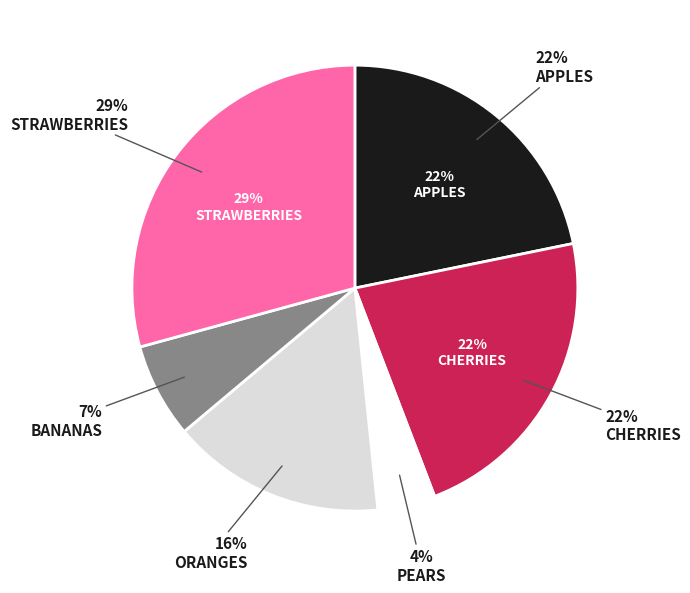

What is the ratio of the value at Pears to the value at Bananas?

0.6